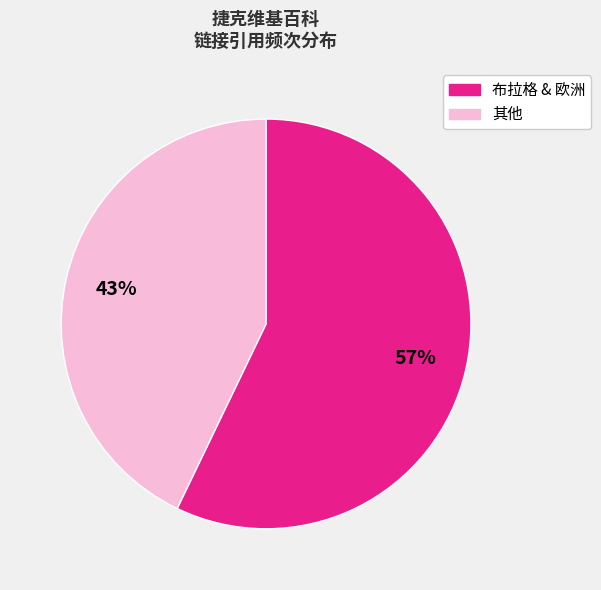

How many slices are in this pie chart?

2